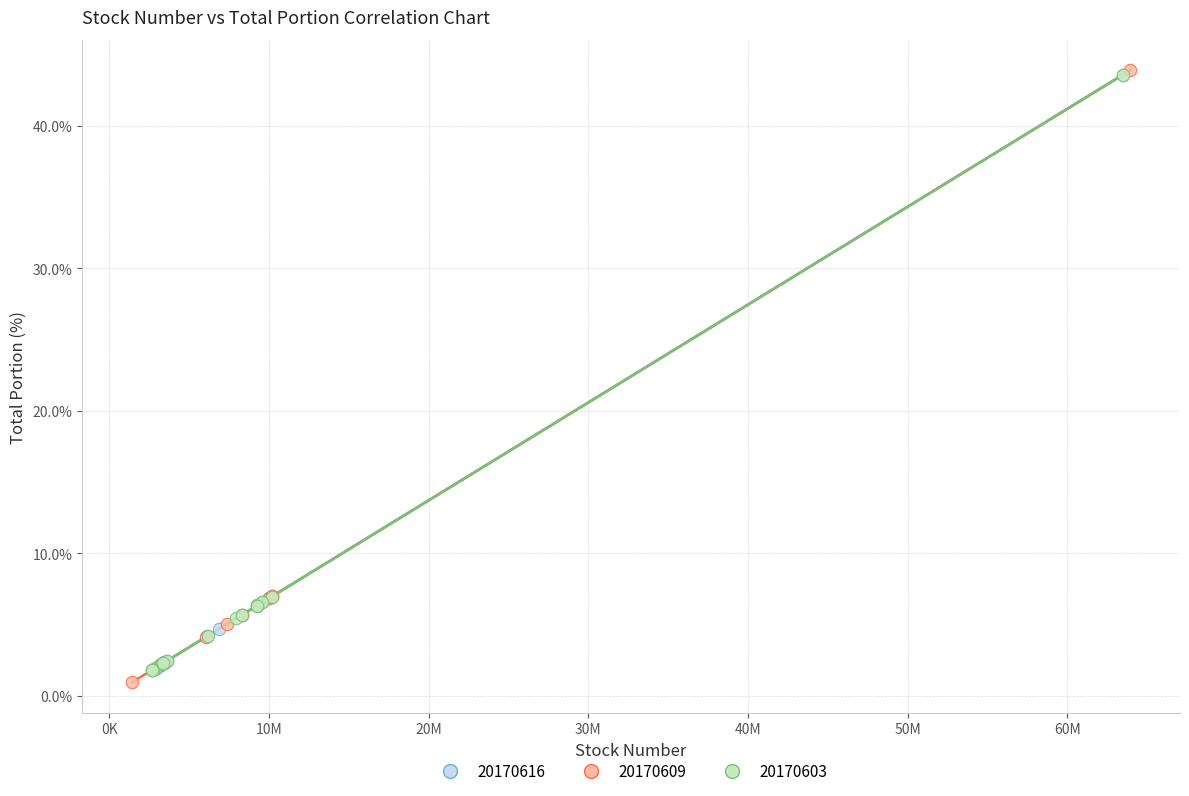

Which series has the widest spread of Y values?

20170609